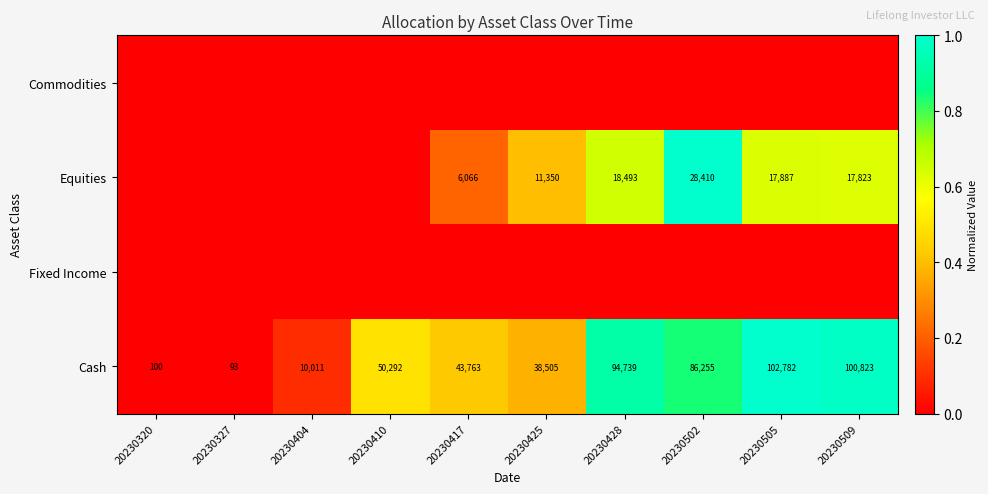

What is the highest value of the Cash series?

102782